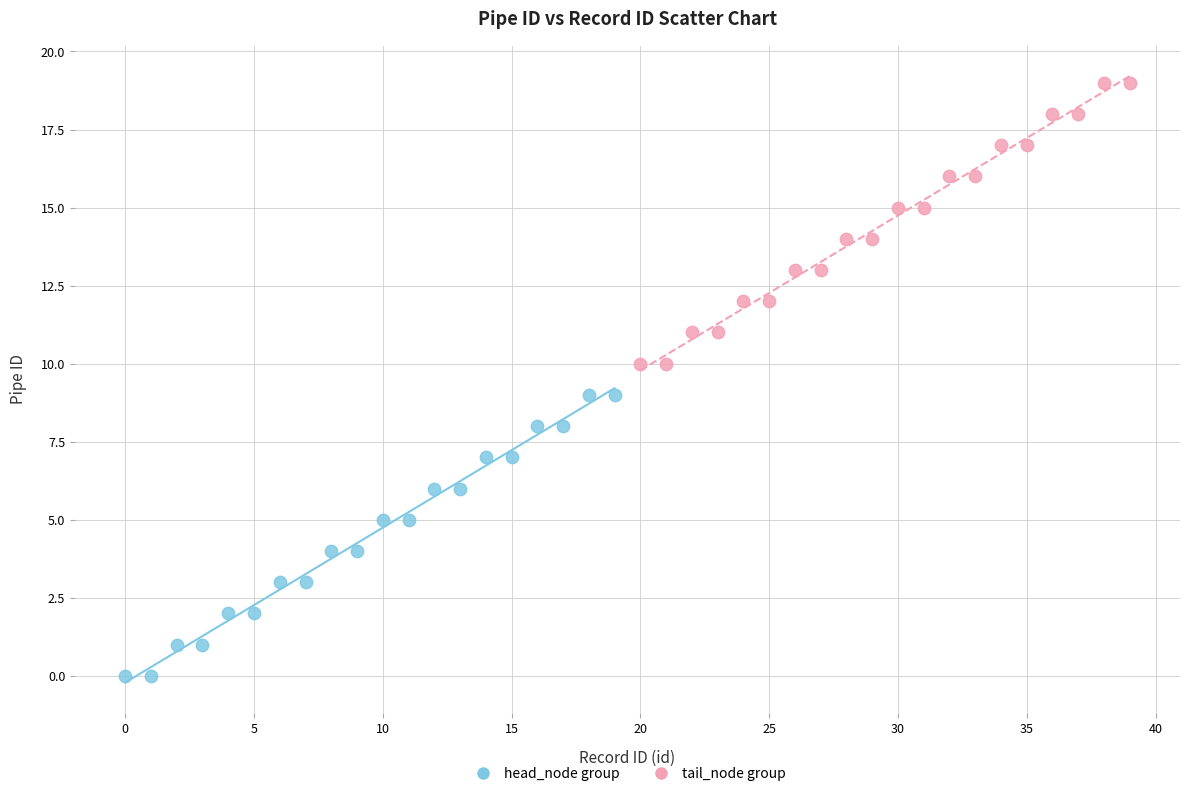

Which series reaches the minimum Y coordinate?

head_node group